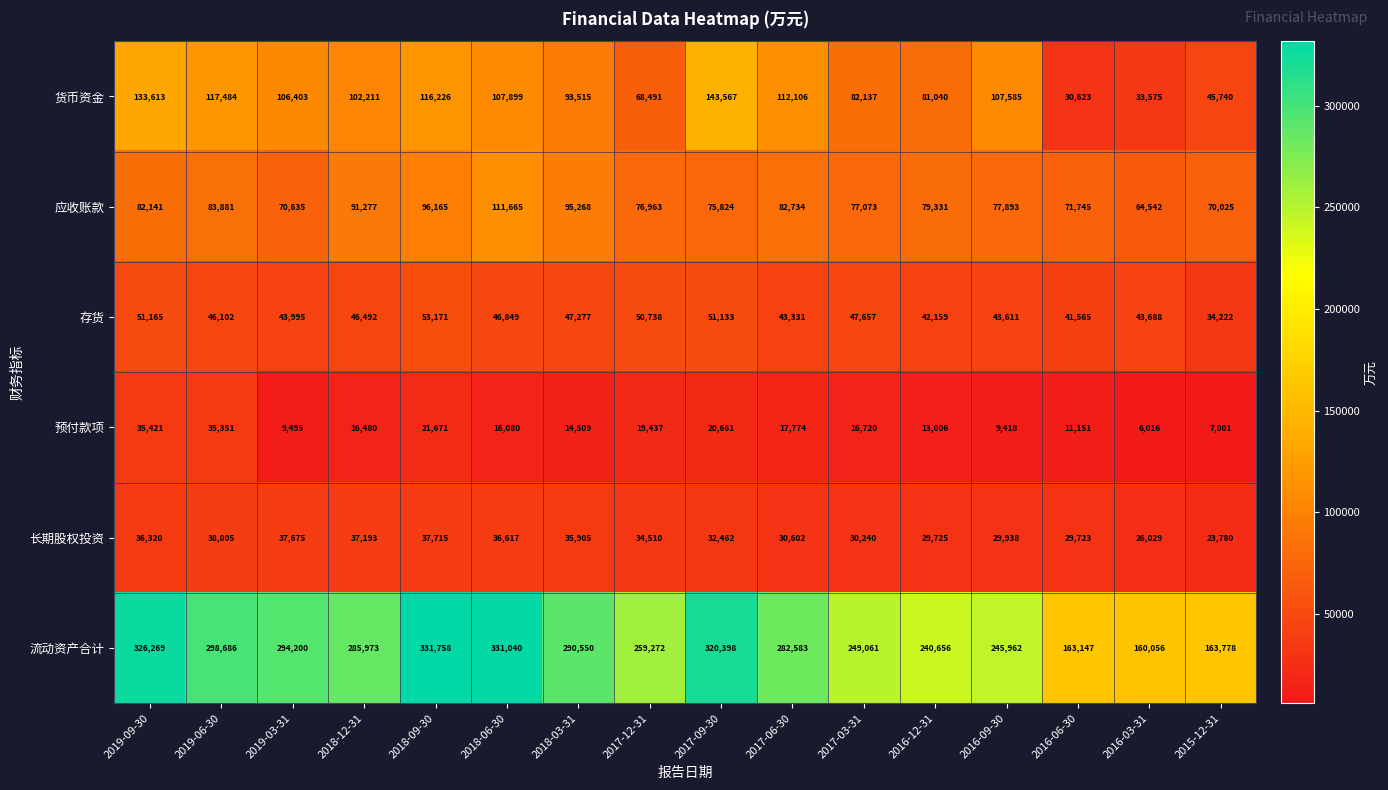

What is the difference between the 预付款项 values at 2017-09-30 and 2018-03-31?

6152